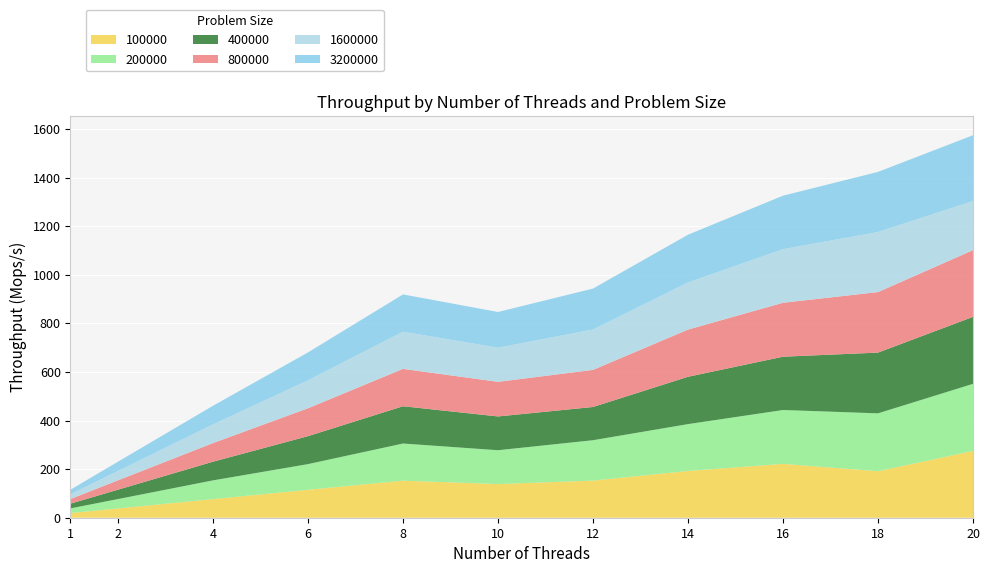

Reading left to right, extract all data points from this chart.

100000: 1=19.3	2=38.3	4=76.6	6=115.0	8=152.5	10=138.7	12=152.8	14=192.6	16=221.7	18=191.6	20=274.9
200000: 1=19.3	2=38.5	4=77.1	6=105.7	8=153.0	10=139.2	12=166.3	14=192.8	16=221.7	18=238.1	20=276.2
400000: 1=19.3	2=38.6	4=76.8	6=115.0	8=153.4	10=139.0	12=136.7	14=194.9	16=219.3	18=250.0	20=275.6
800000: 1=19.2	2=38.6	4=76.7	6=115.0	8=153.9	10=142.6	12=152.8	14=194.3	16=222.1	18=249.2	20=274.8
1600000: 1=19.2	2=38.4	4=76.8	6=114.9	8=153.0	10=140.4	12=166.2	14=193.9	16=220.5	18=247.3	20=201.9
3200000: 1=19.2	2=38.3	4=76.8	6=114.9	8=153.4	10=147.0	12=168.5	14=196.6	16=220.3	18=247.4	20=271.0